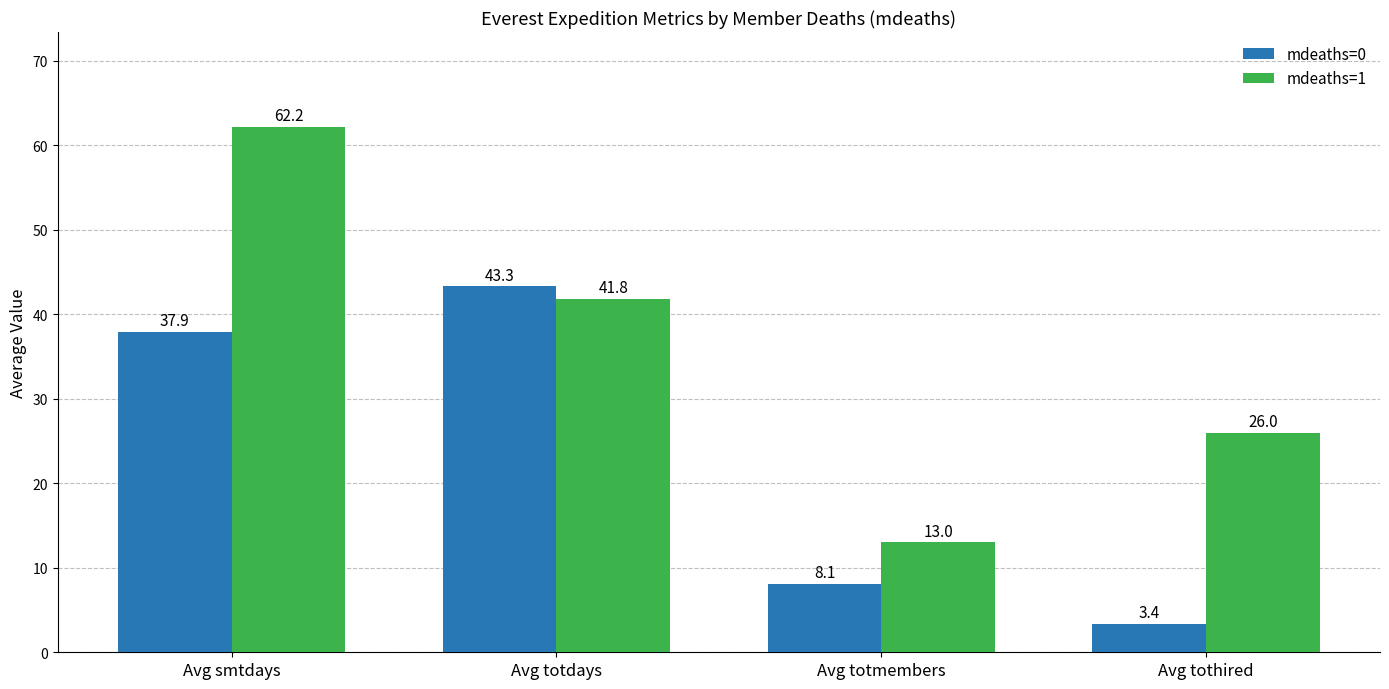

What is the maximum value for mdeaths=1?

62.2